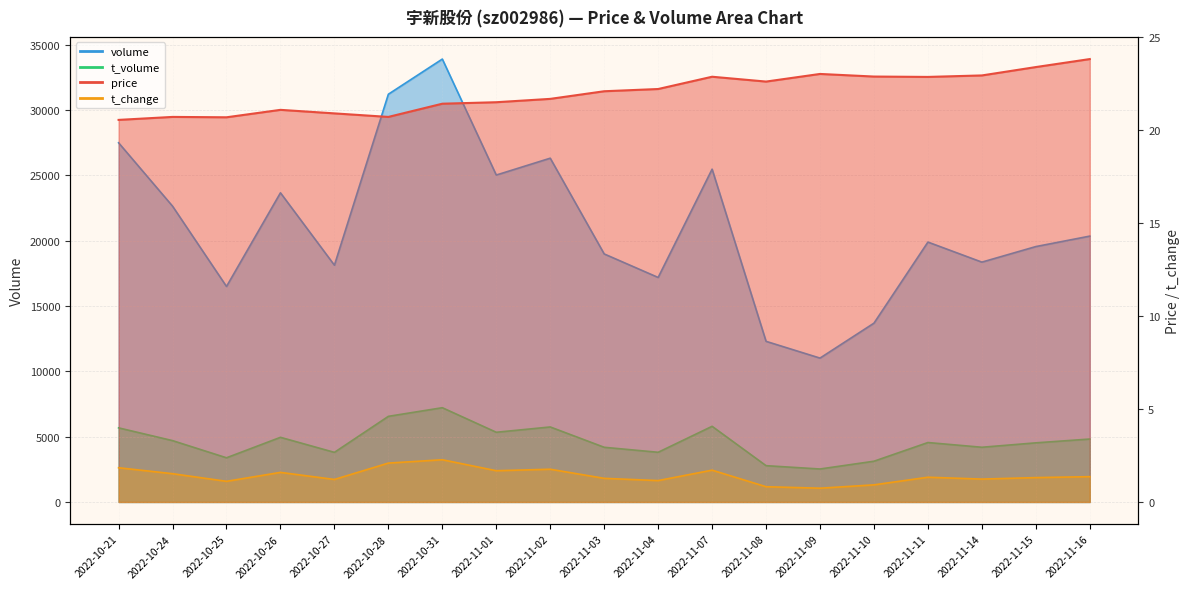

What is the sum of the price values at 2022-11-04 and 2022-10-24?

42.9